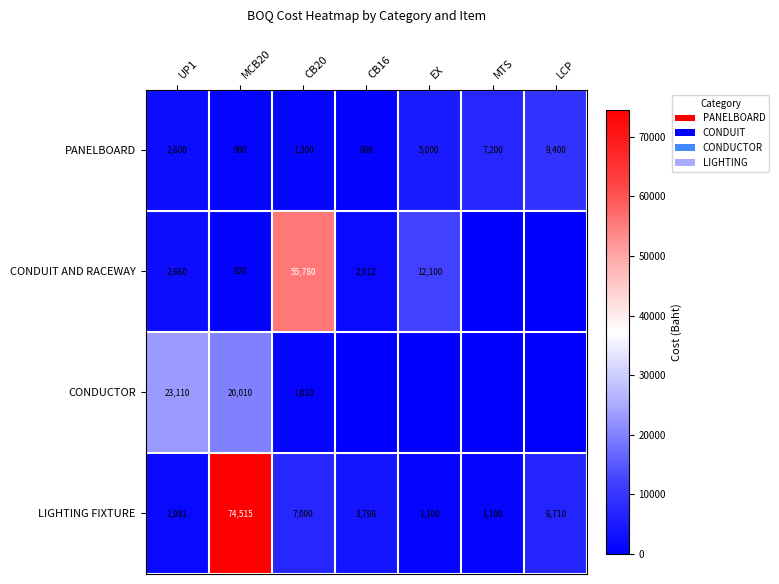

At which label does LIGHTING FIXTURE first exceed 3796?

MCB20